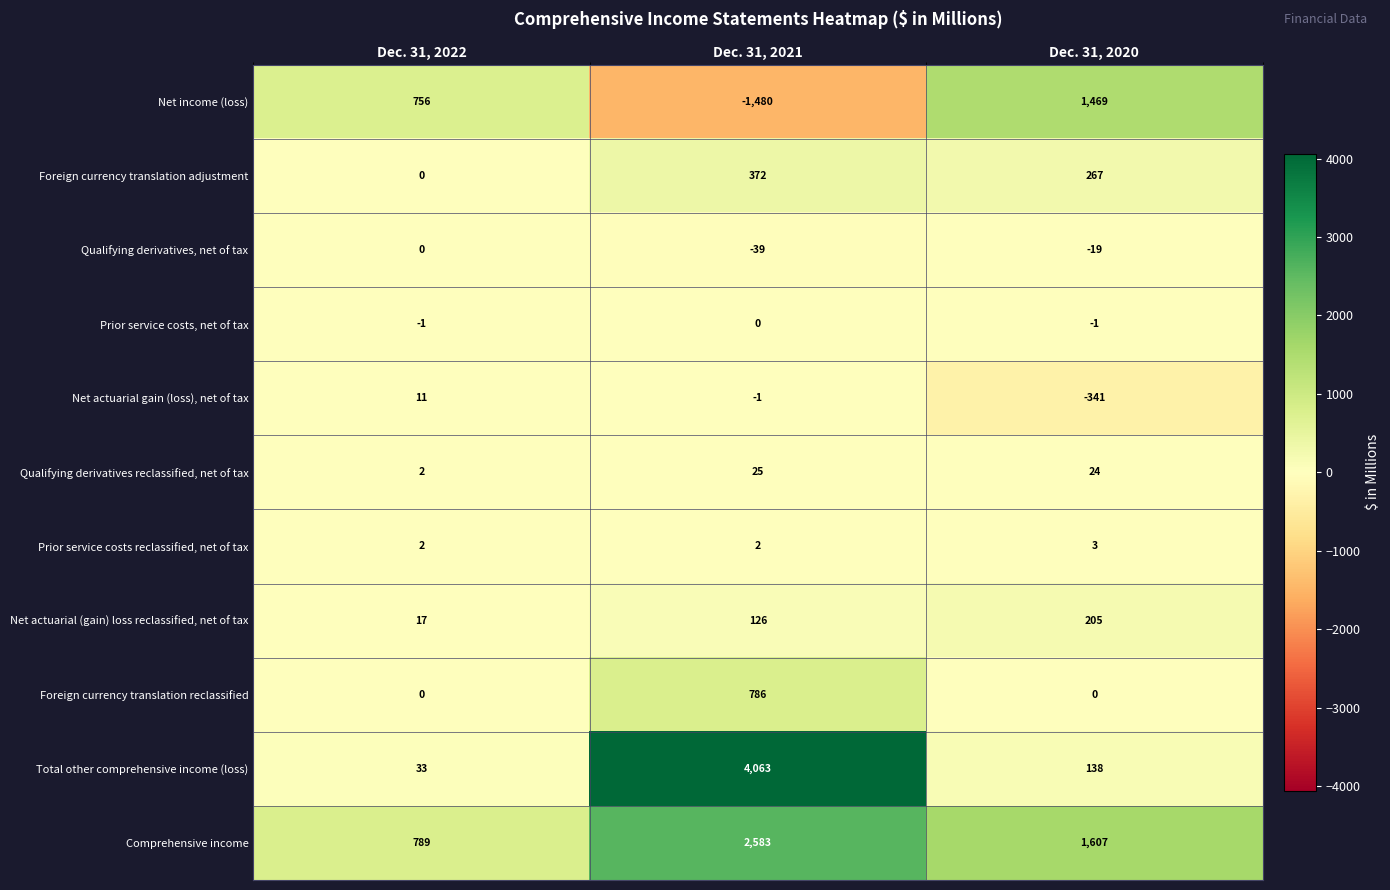

The value of Qualifying derivatives, net of tax at Dec. 31, 2022 is -12. True or false?

False